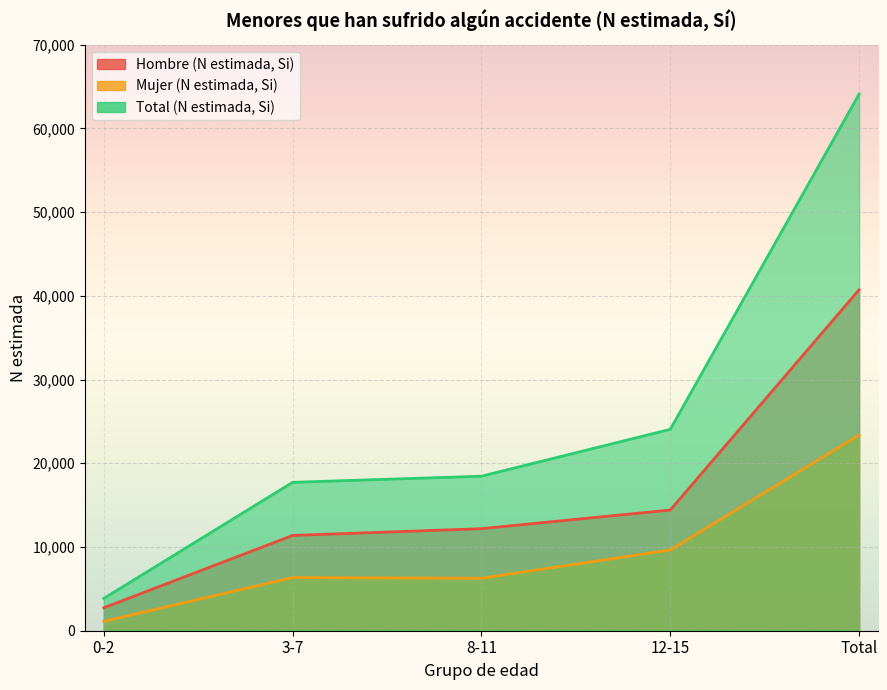

What is the difference between the maximum and minimum values in the Mujer (N estimada, Si) series?

22250